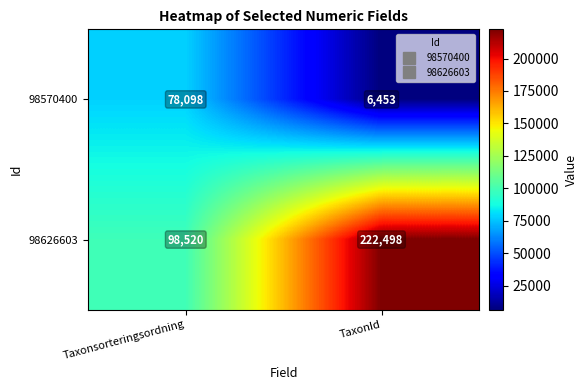

What is the sum of the 98626603 values at TaxonId and Taxonsorteringsordning?

321018